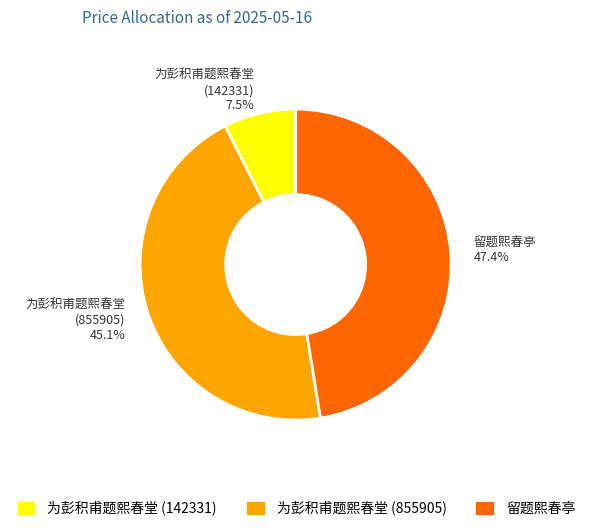

What is the smallest slice in the pie chart?

为彭积甫题熙春堂 (142331)